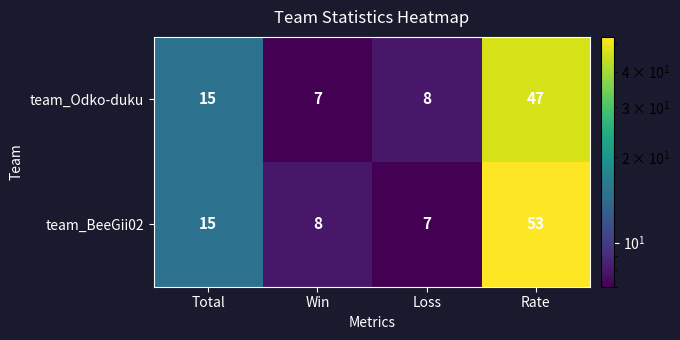

The team_Odko-duku series shows 4 at Loss. True or false?

False